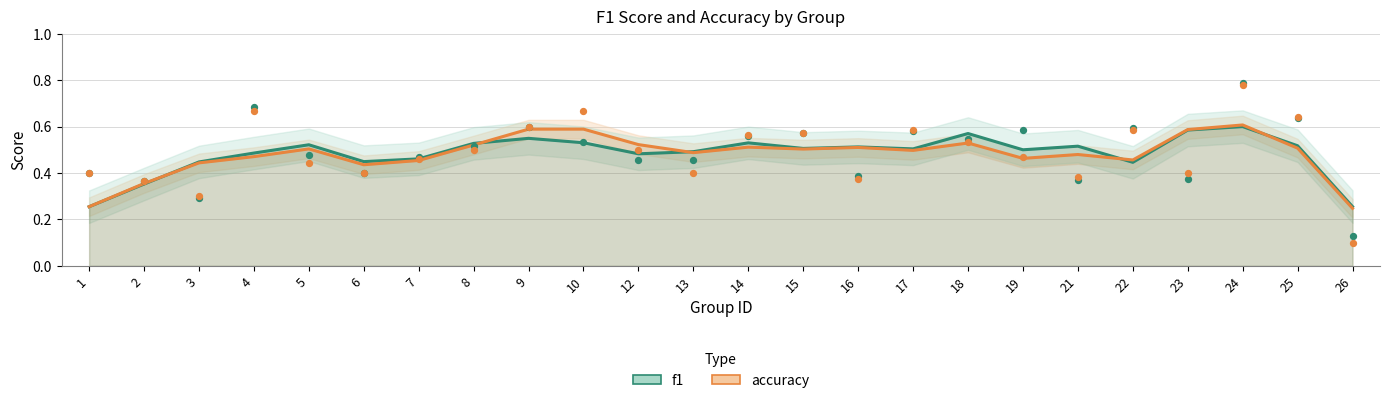

What are all the series names shown in the legend?

f1, accuracy